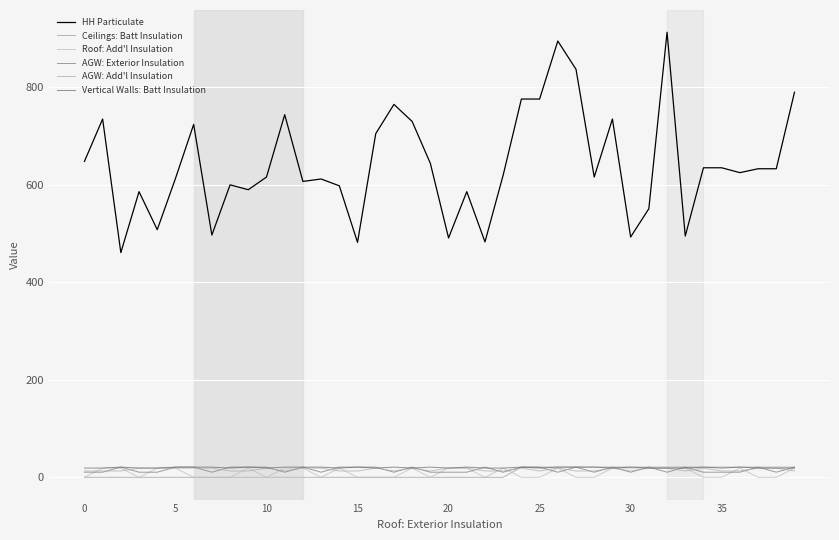

What are all the series names shown in the legend?

HH Particulate, Ceilings: Batt Insulation, Roof: Add'l Insulation, AGW: Exterior Insulation, AGW: Add'l Insulation, Vertical Walls: Batt Insulation